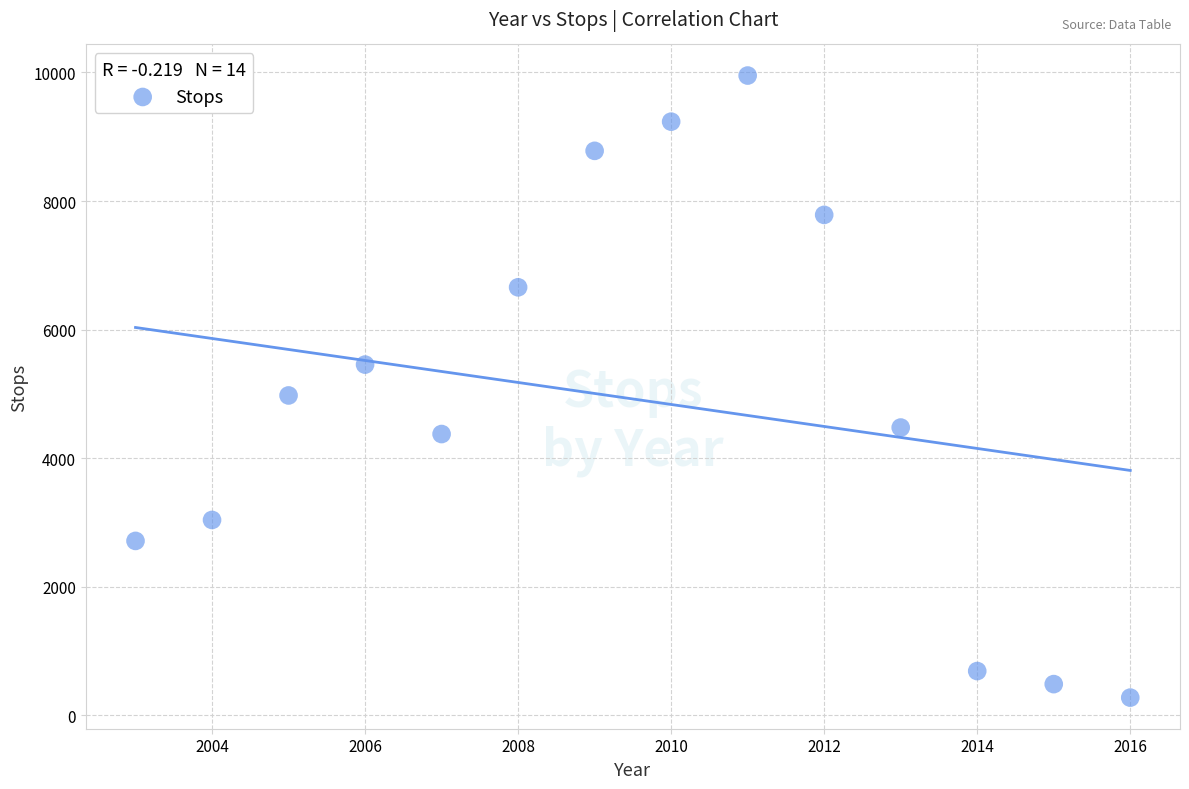

What Y value in the scatter plot is closest to 5115?

4977